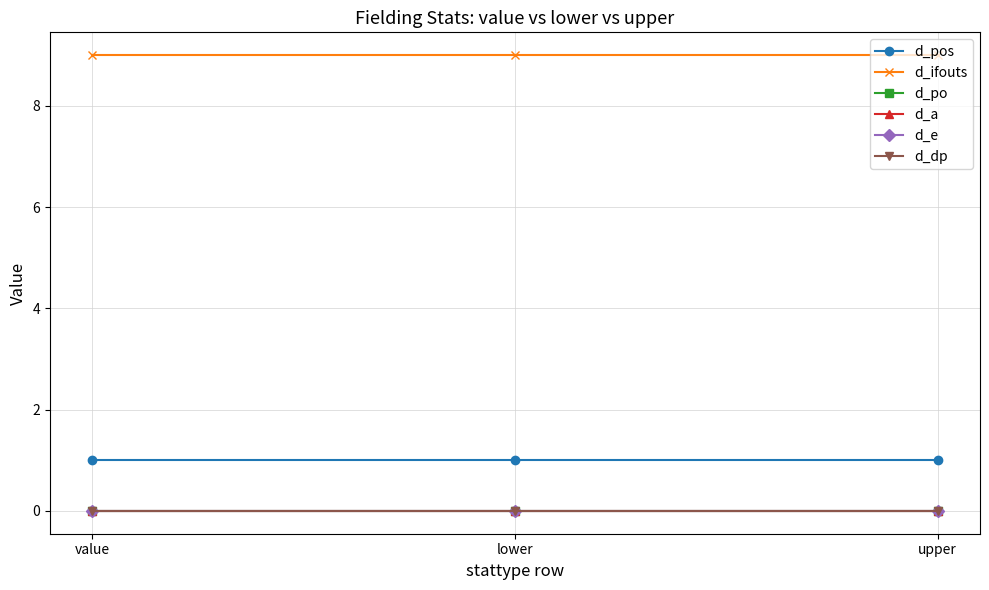

What position from the right is value?

3